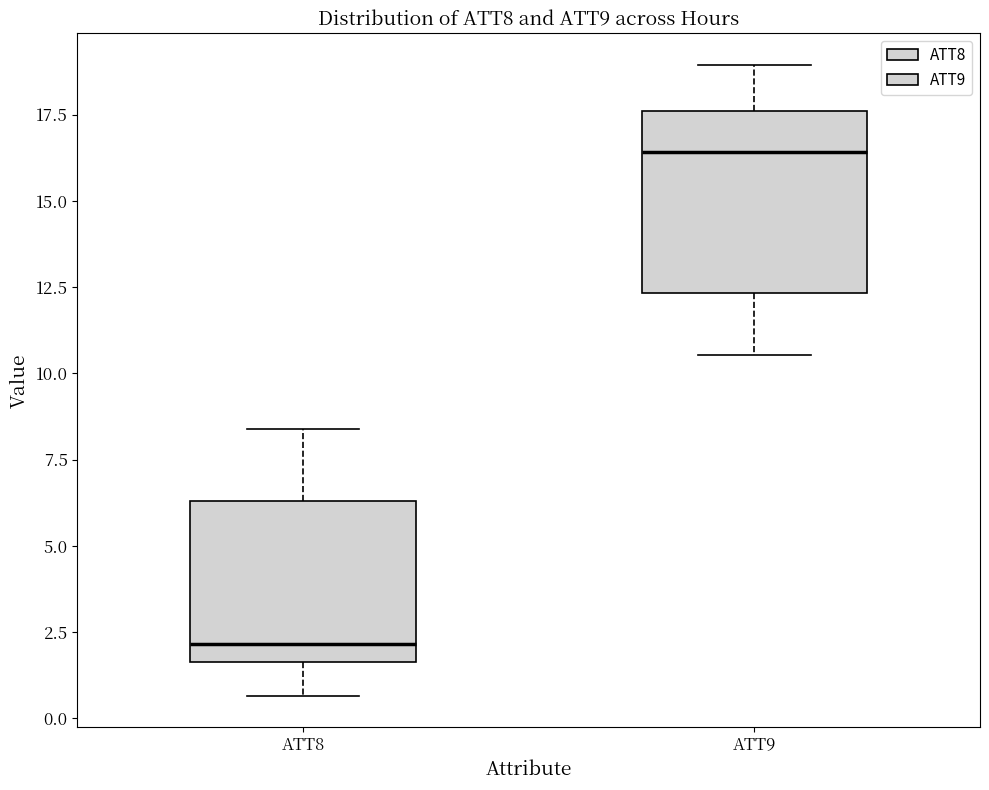

Which box has the lowest median line?

ATT8